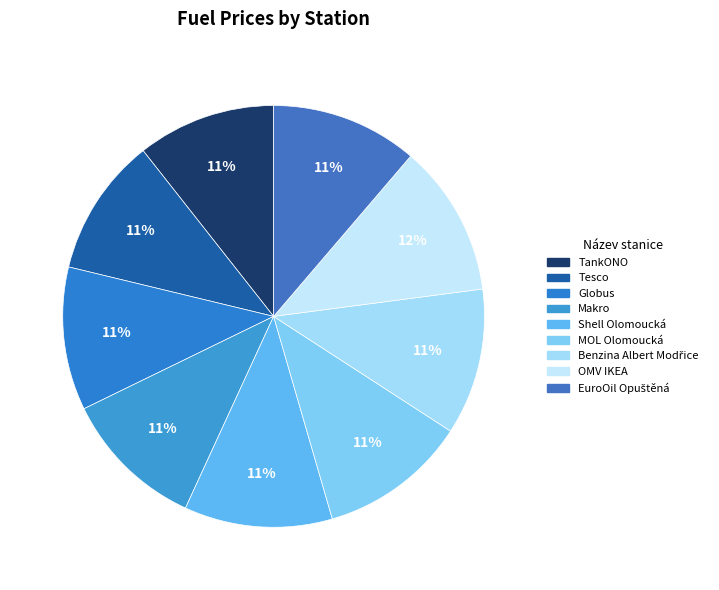

How many slices are in this pie chart?

9